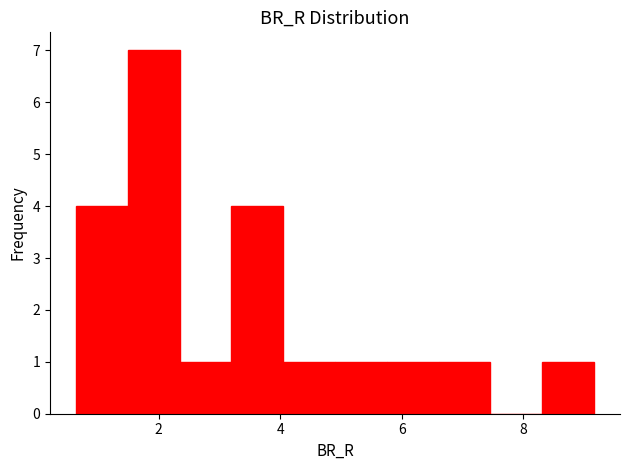

Reading left to right, transcribe this chart: for each bar, give the range it covers on the x-axis and its height. Neither the bar edges nor the heights are printed on the chart, so give them approximately, as read against the axes.

0.6 to 1.4: 4
1.4 to 2.4: 7
2.4 to 3.2: 1
3.2 to 4.0: 4
4.0 to 5.0: 1
5.0 to 5.8: 1
5.8 to 6.6: 1
6.6 to 7.4: 1
7.4 to 8.4: 0
8.4 to 9.2: 1